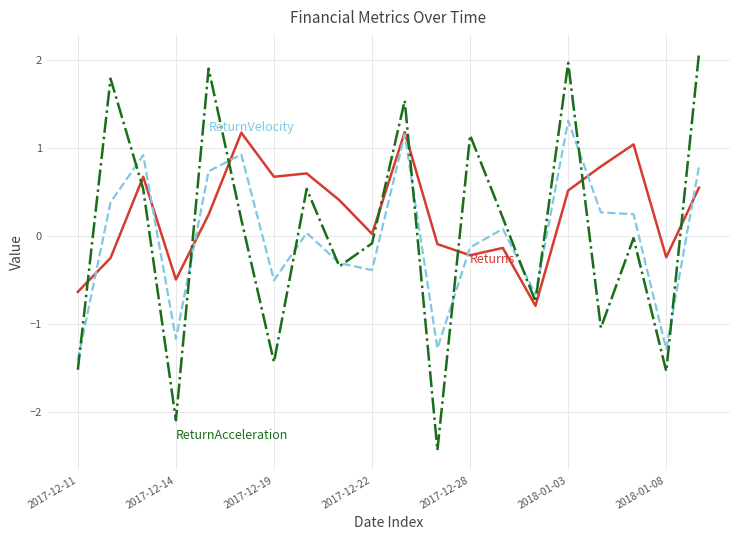

What is the greatest value displayed?

2.1